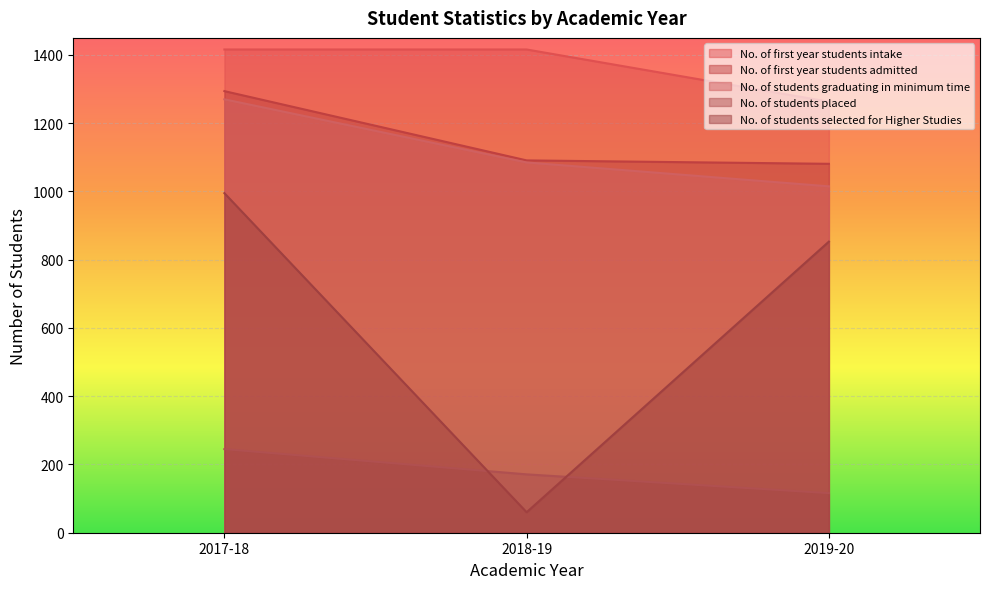

Which series changed the most between 2017-18 and 2019-20?

No. of students graduating in minimum time